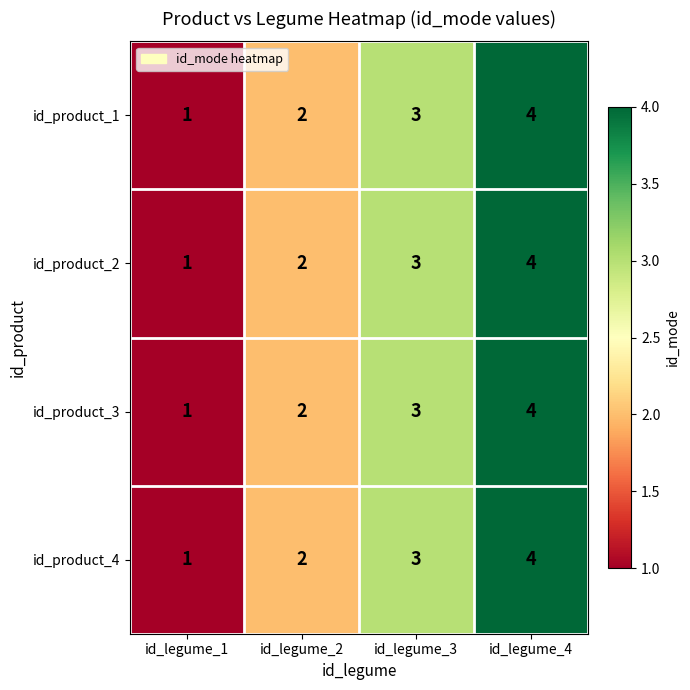

At which category is the sum across all series the highest?

id_legume_4